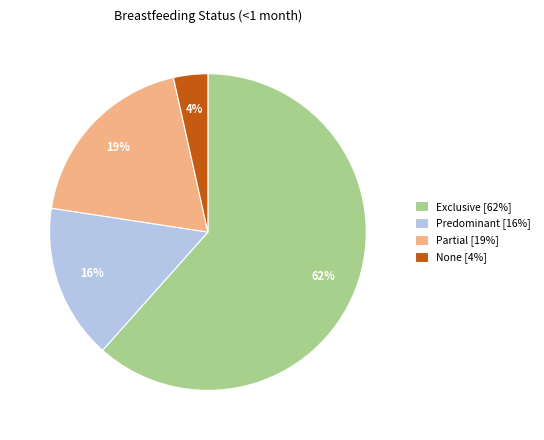

To the nearest percent, what is the combined percentage of Exclusive and Predominant?

77%